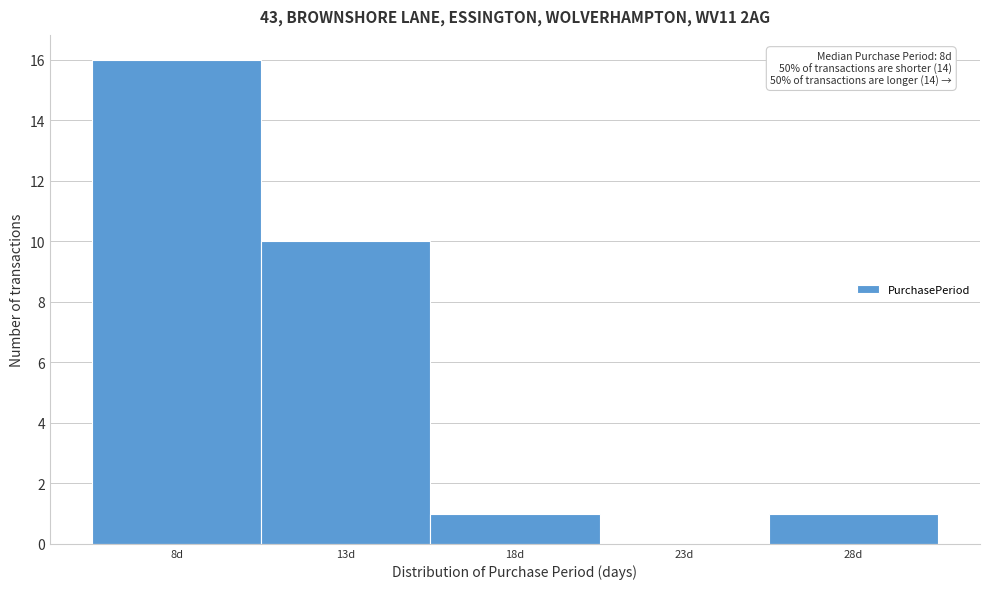

Over which range of the x-axis is the bar tallest?

5.5 to 10.5